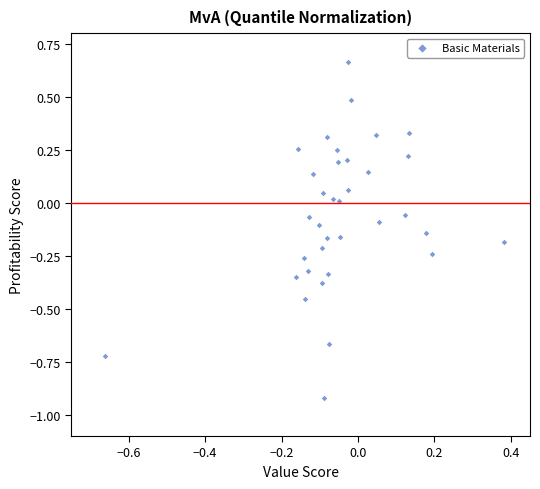

What is the range of X values (max minus min)?

1.0